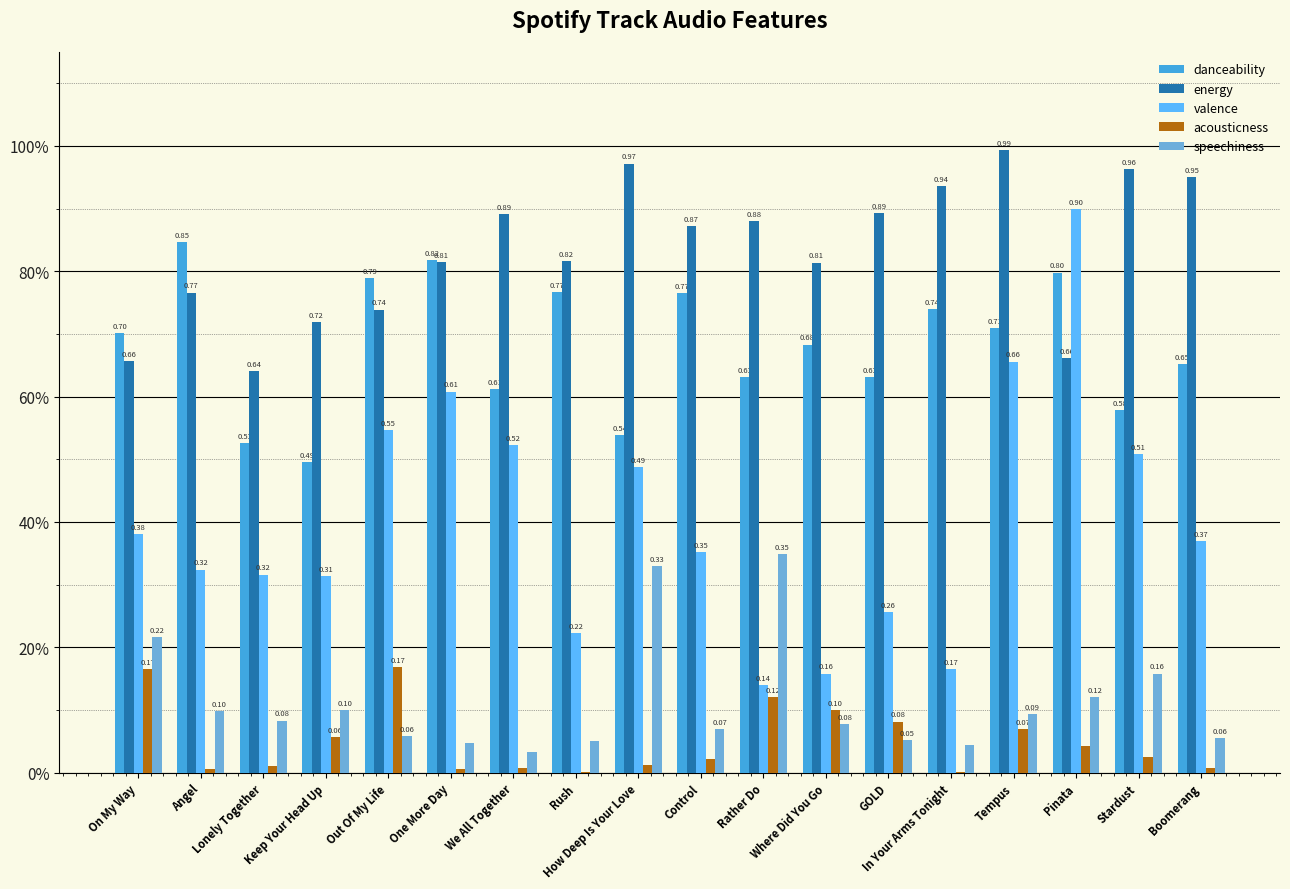

At how many categories does at least one series exceed 0?

18